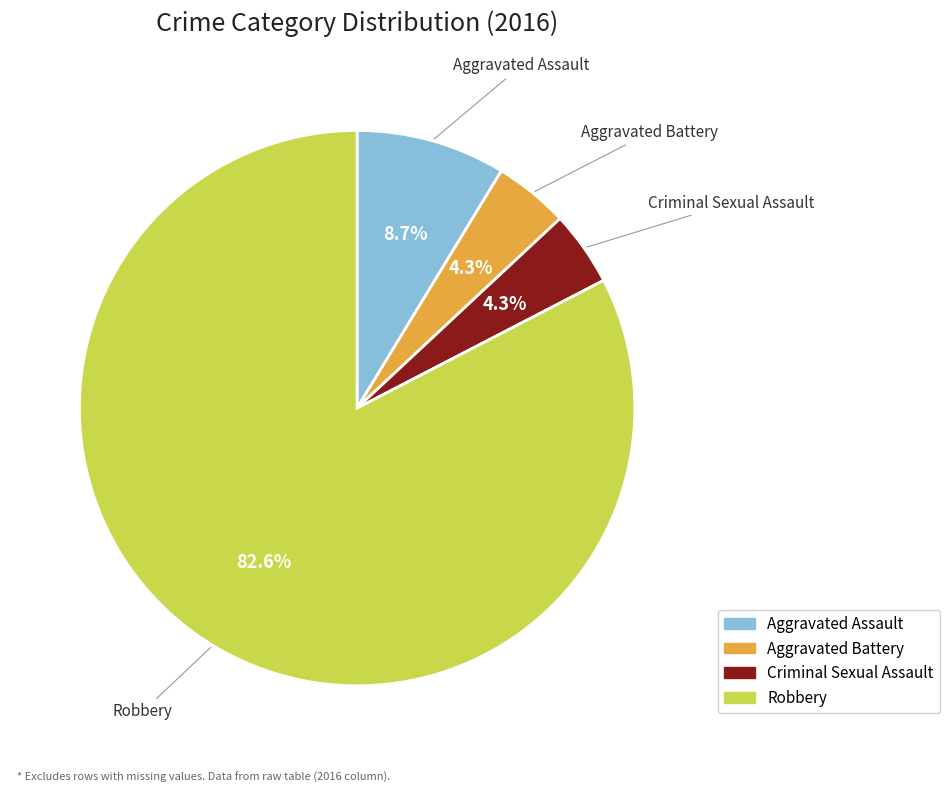

To the nearest percent, what is the difference between the Criminal Sexual Assault and Robbery slice percentages?

78%